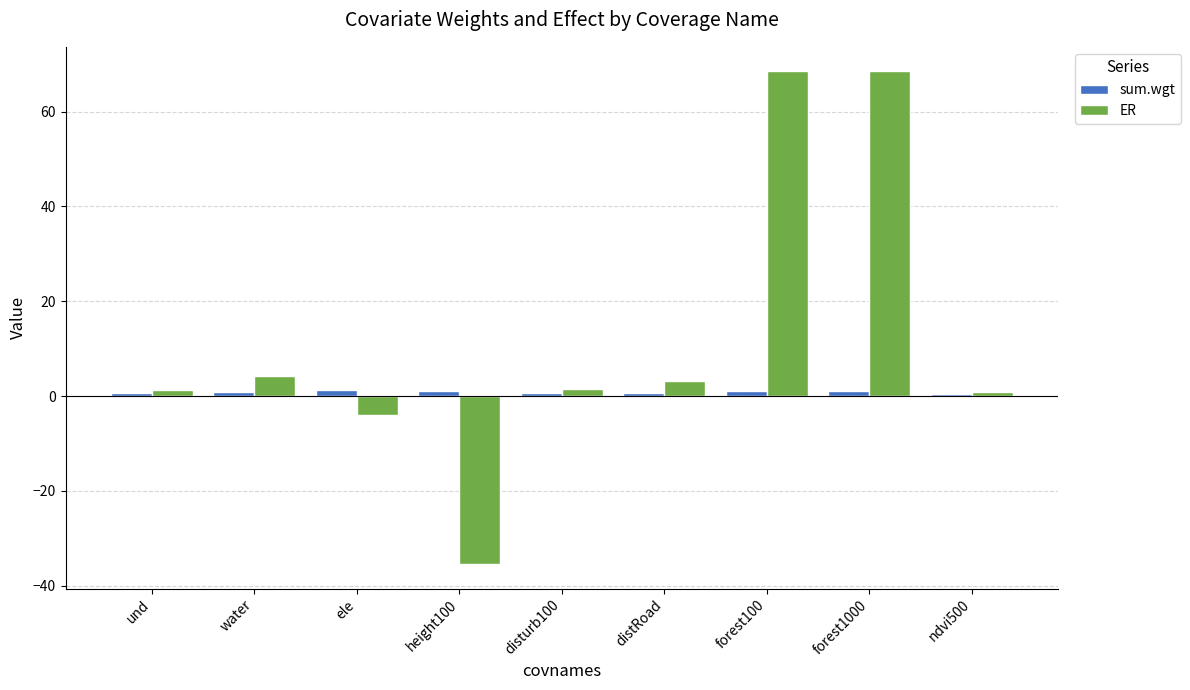

What is the sum of all ER values?

108.7